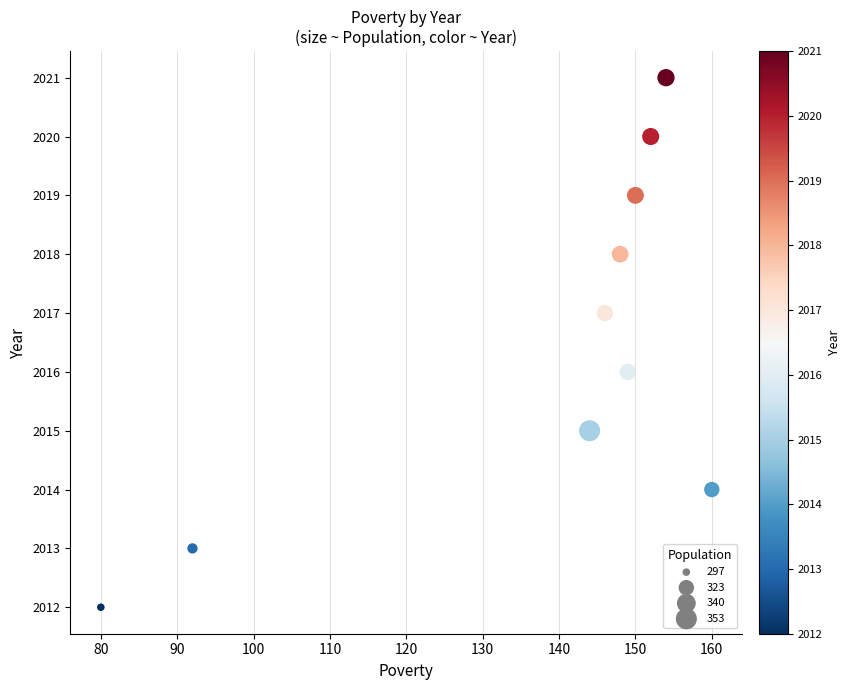

What is the average X value?

138